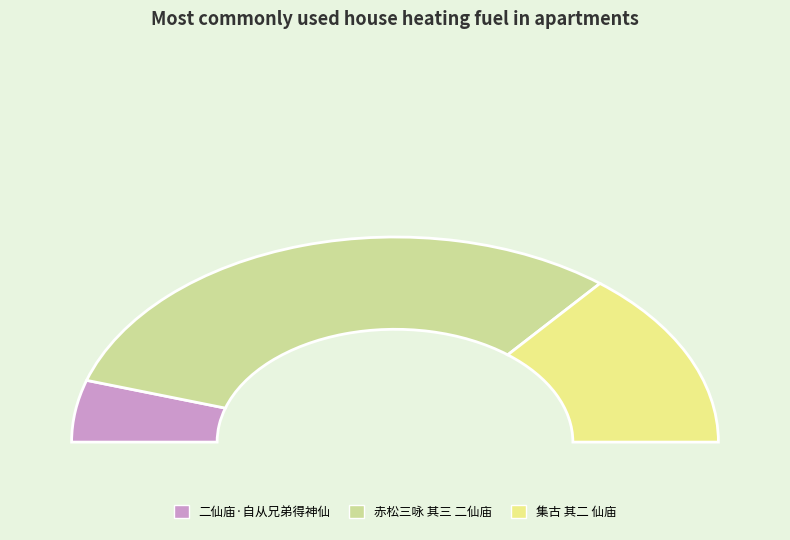

What percentage is NOT represented by 二仙庙·自从兄弟得神仙?

90.3%